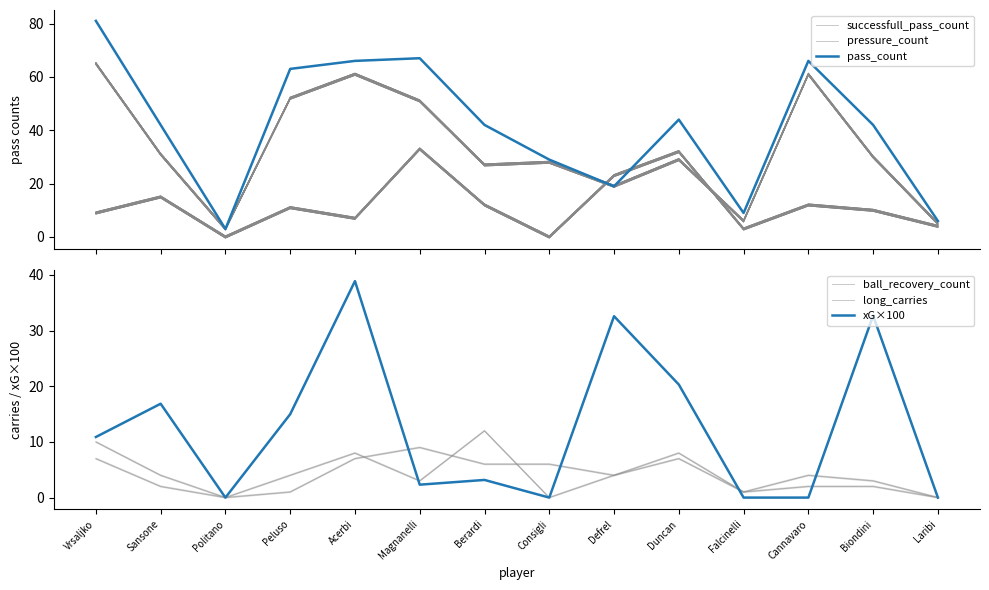

At which category does long_carries reach its first local peak?

Acerbi